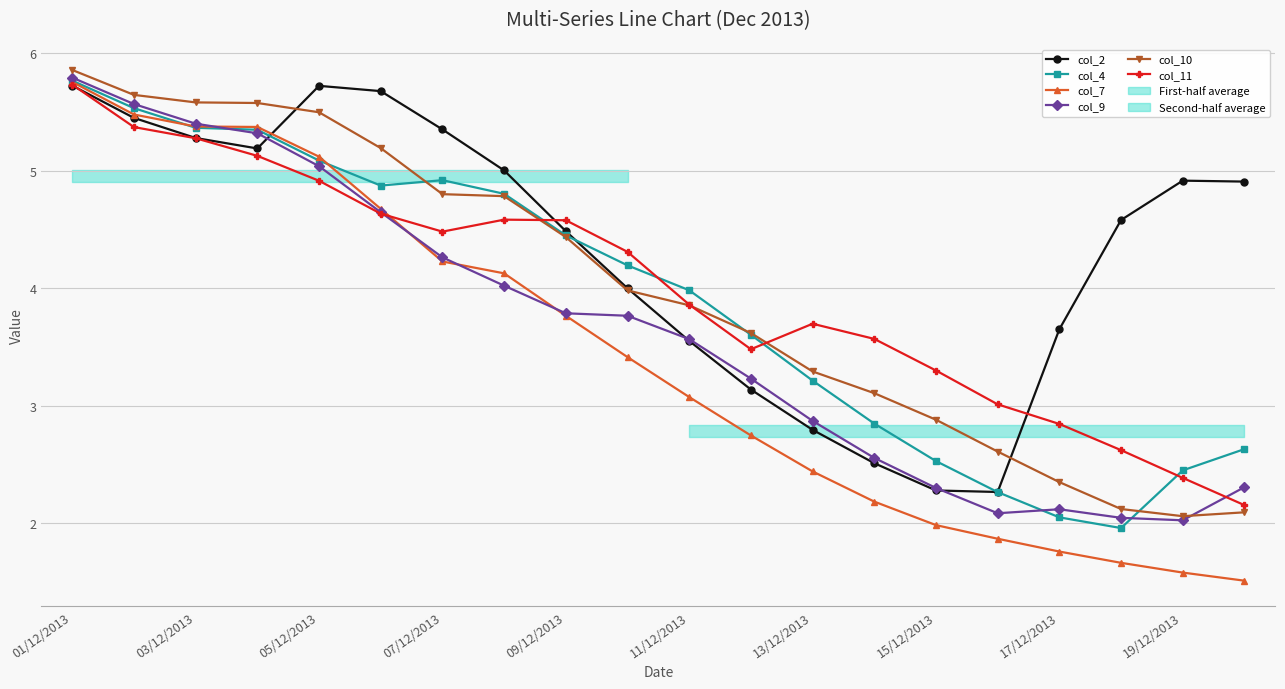

The value of col_9 at 17/12/2013 is 2.1. True or false?

True